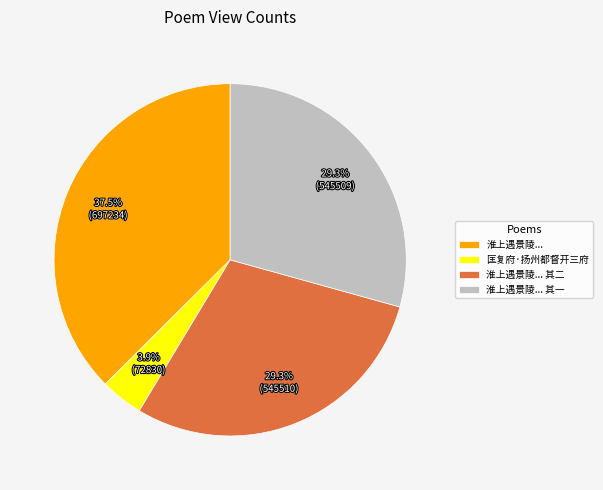

How many slices are in this pie chart?

4